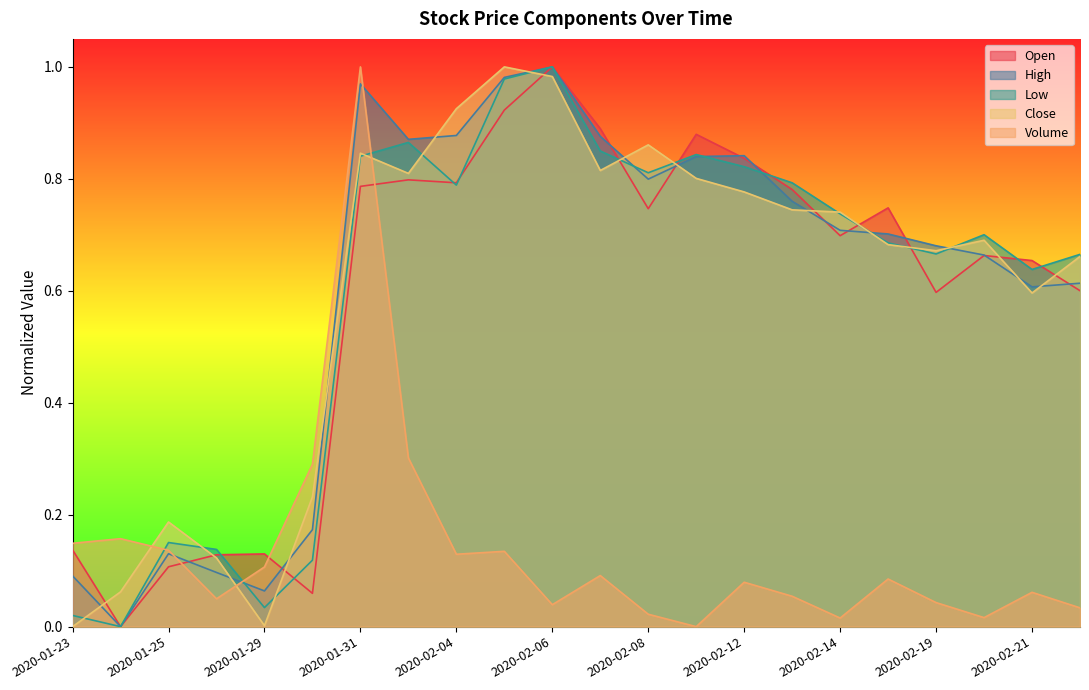

List the series in order of their peak value, lowest first.

Open, High, Low, Close, Volume